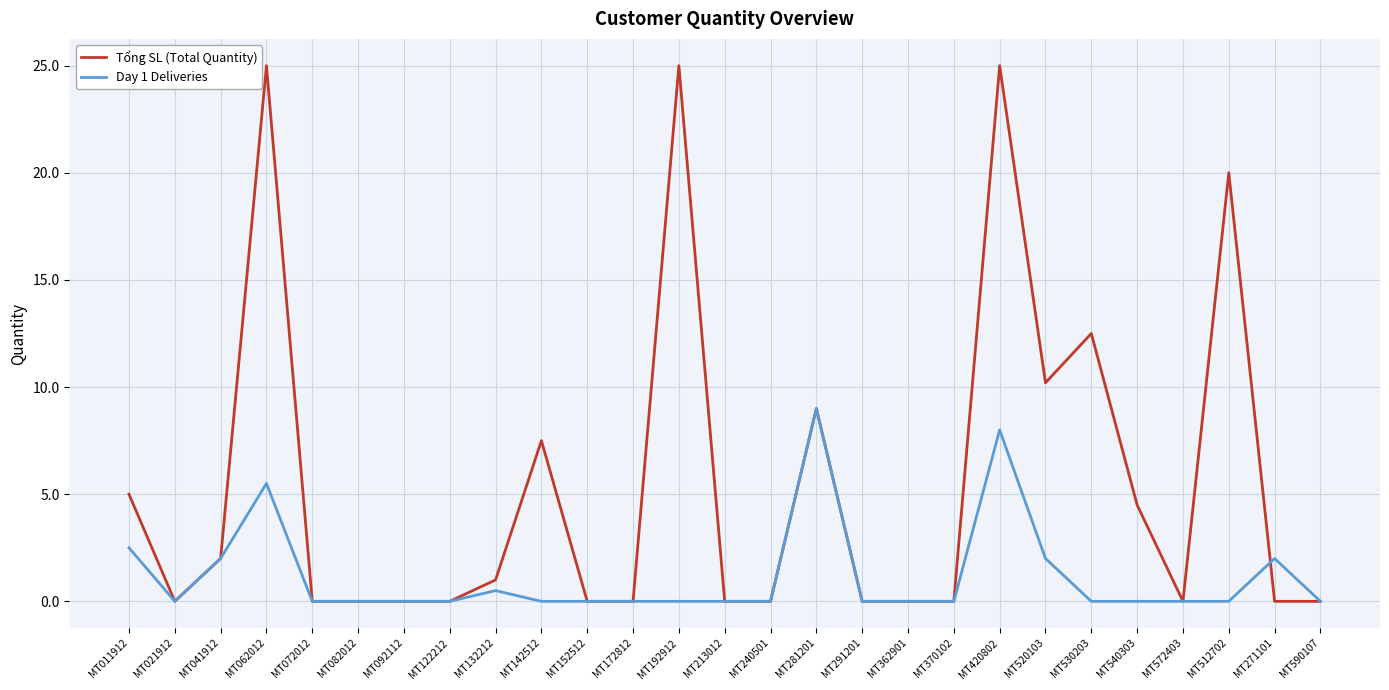

What position from the right is MT271101?

2